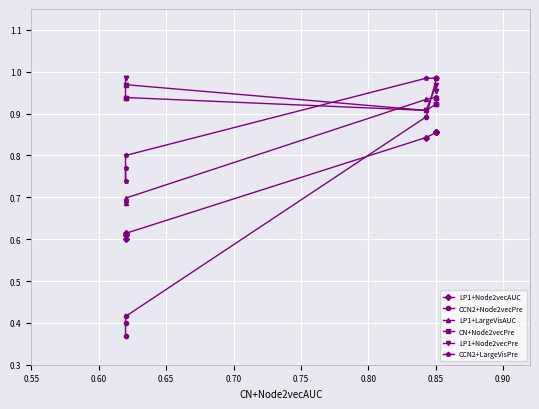

What is the value of the LP1+Node2vecAUC point at the 3rd from the left?

0.6